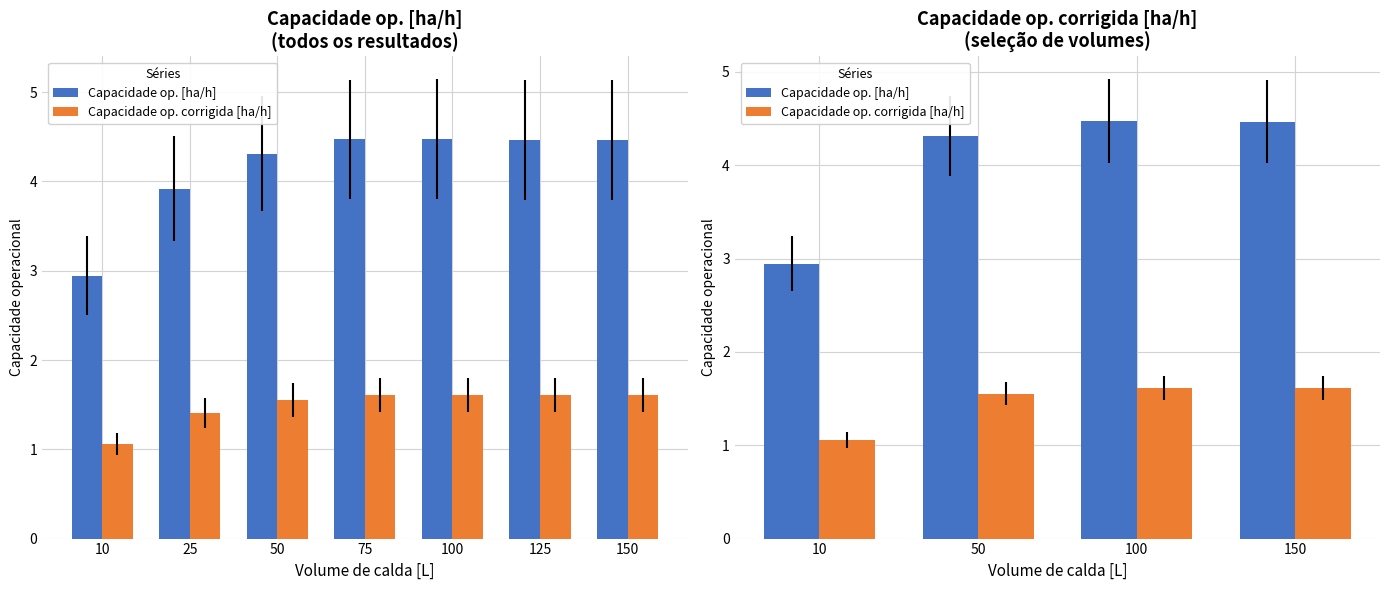

Which series has the largest total across all categories?

Capacidade op. [ha/h]